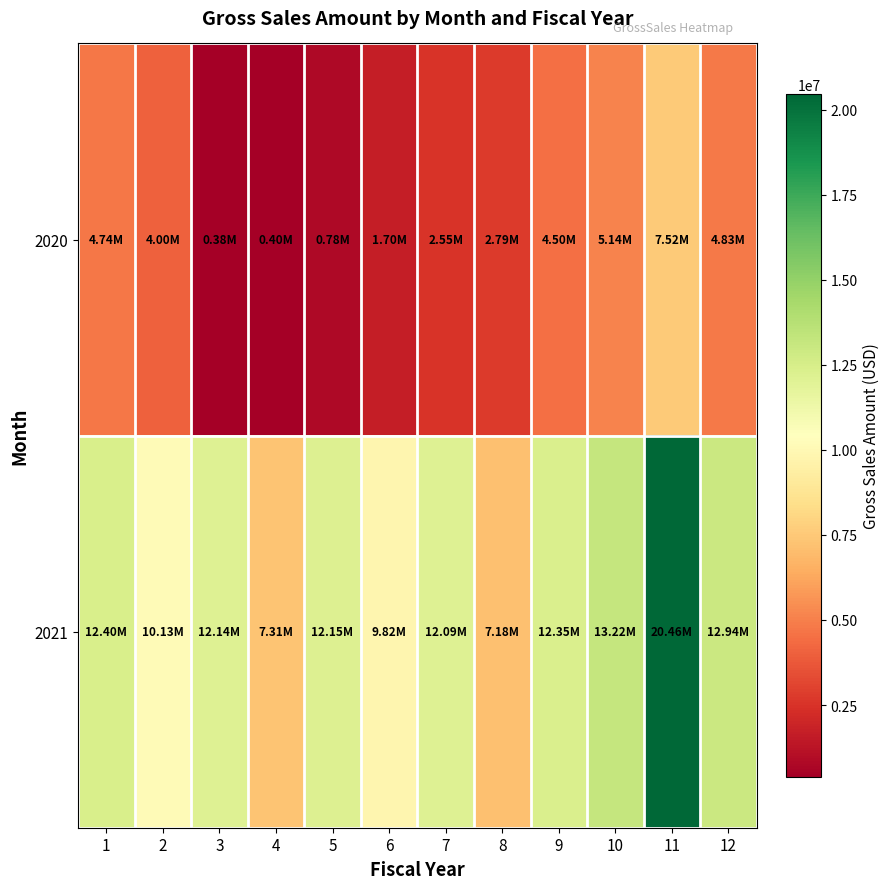

How many distinct data groups are displayed?

2